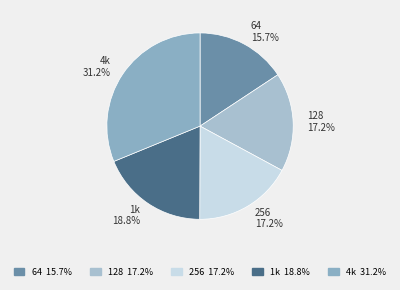

True or false: 4k accounts for 24% of the total.

False